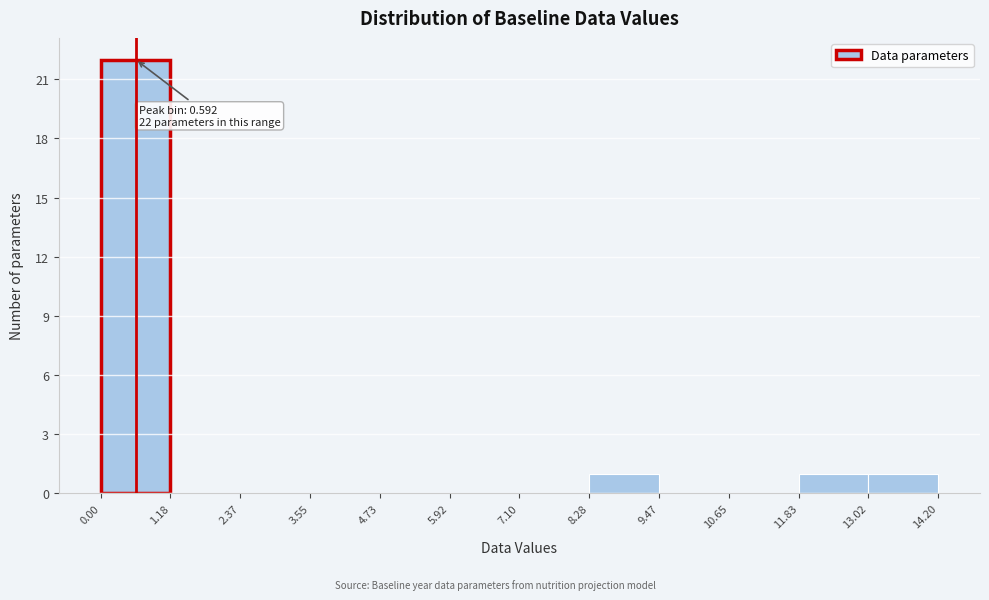

Which range on the x-axis has the tallest bar?

0.00 to 1.18